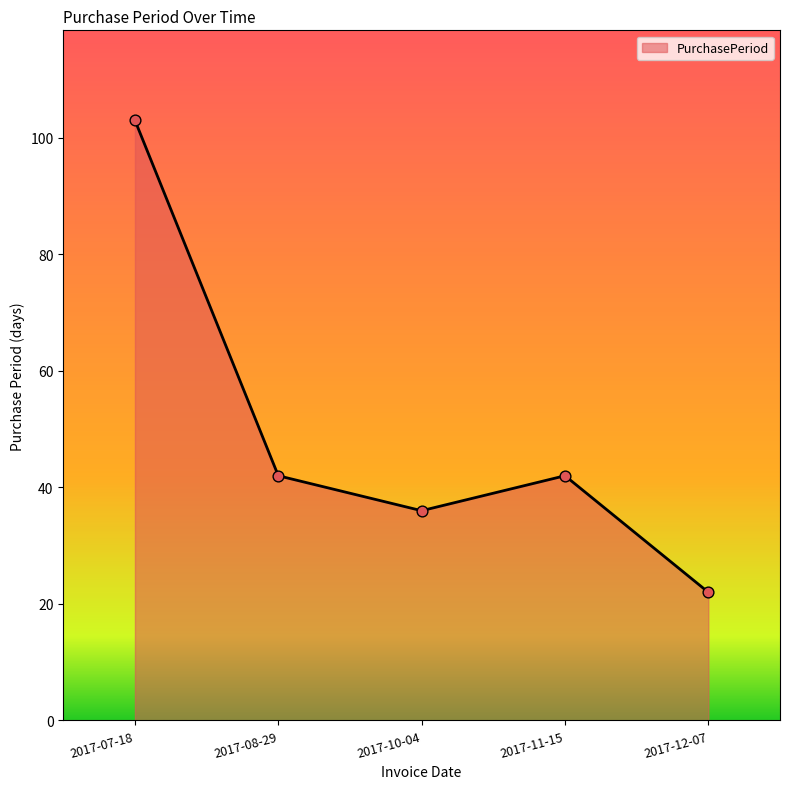

Which has a higher value, 2017-07-18 or 2017-12-07?

2017-07-18